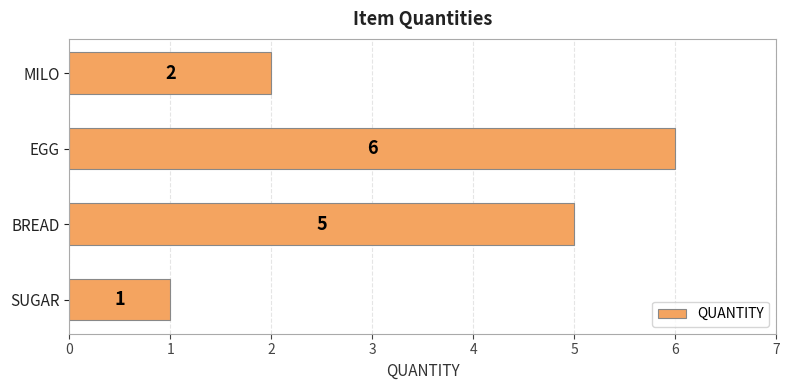

Is it true that the value at EGG is 3?

False